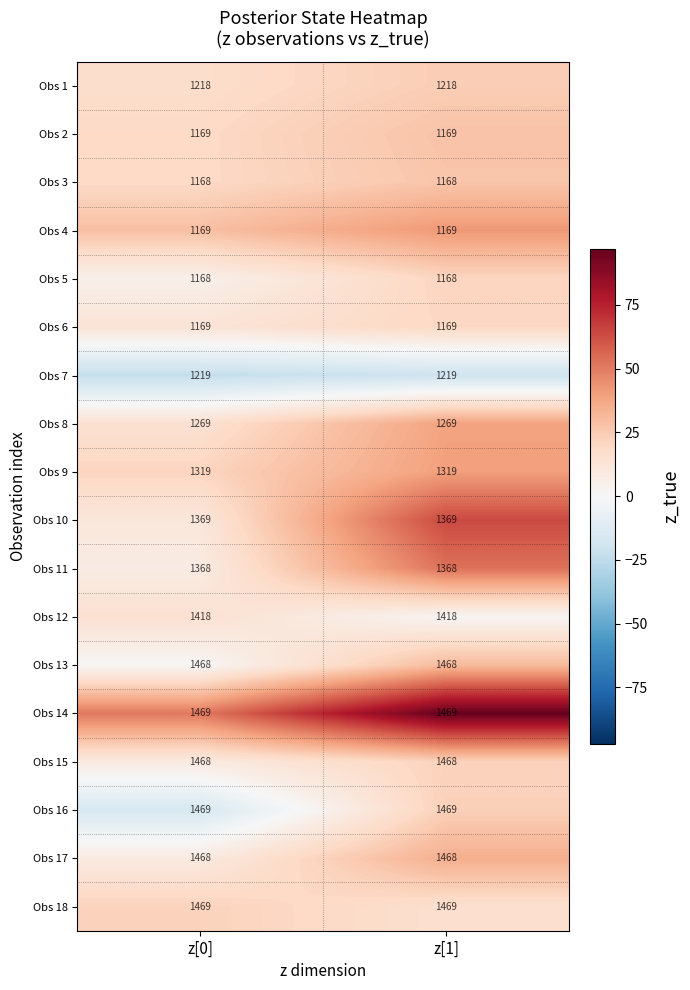

What is the spread (max minus min) of values at z[0]?

301